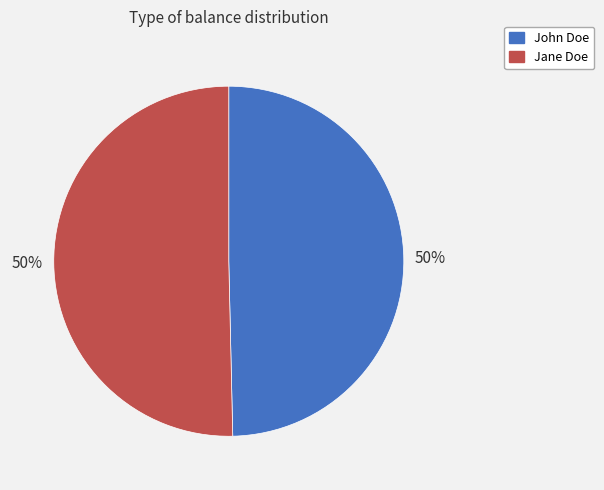

To the nearest percent, what is the average slice percentage?

50%